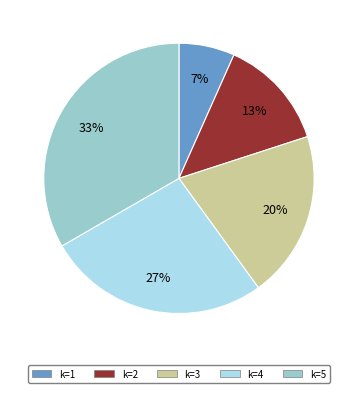

Do k=5 and k=4 together represent more than half of the pie?

Yes